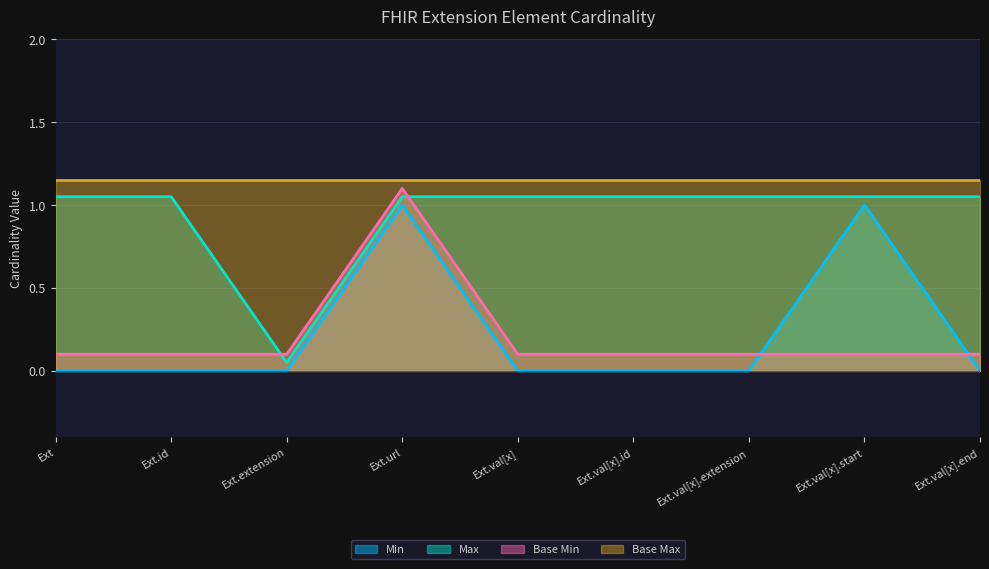

In Min, how many points are higher than both neighbors (excluding endpoints)?

2